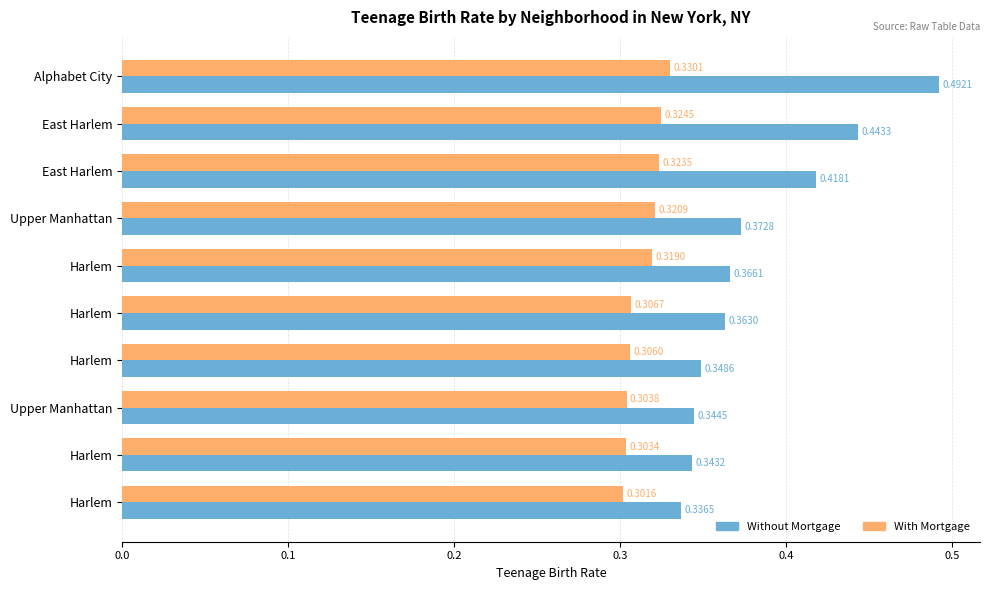

What are all the series names shown in the legend?

Without Mortgage, With Mortgage